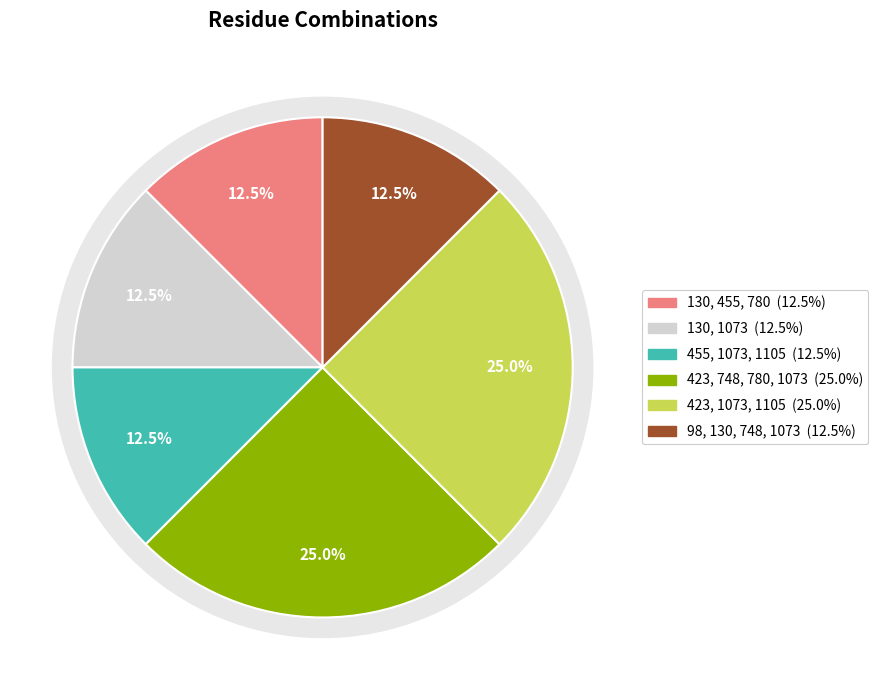

To the nearest percent, what is the average slice percentage?

17%